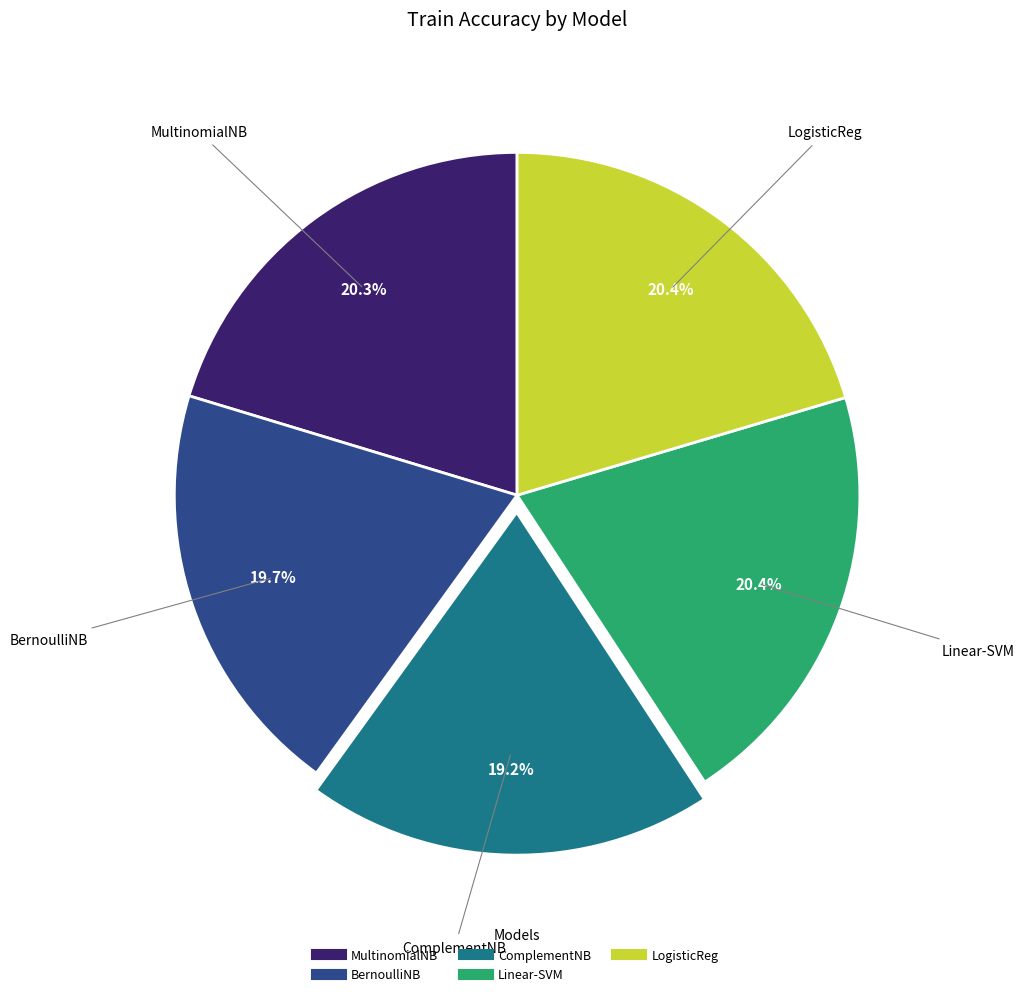

Which category has the smallest portion of the pie?

ComplementNB